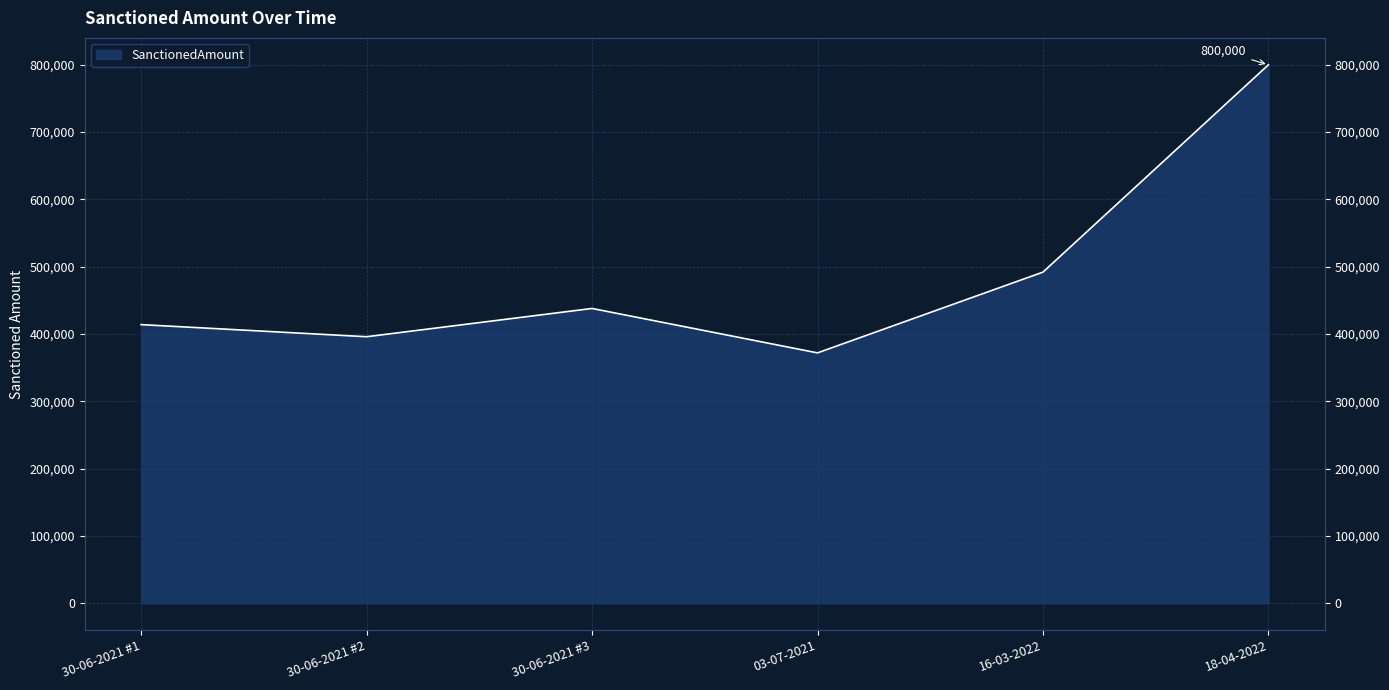

What is the difference between the second highest and minimum values?

120000